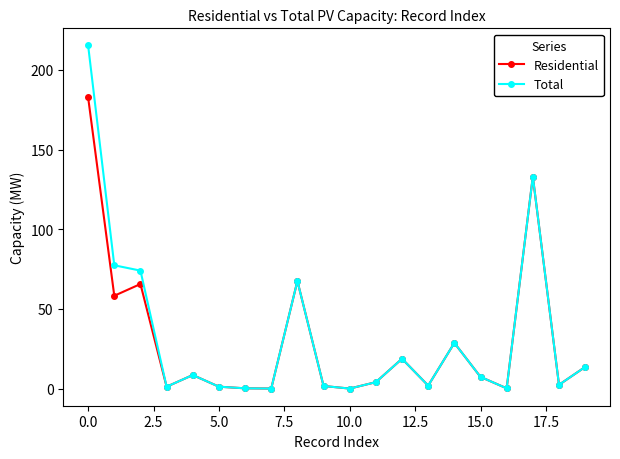

At how many categories does at least one series exceed 11?

8